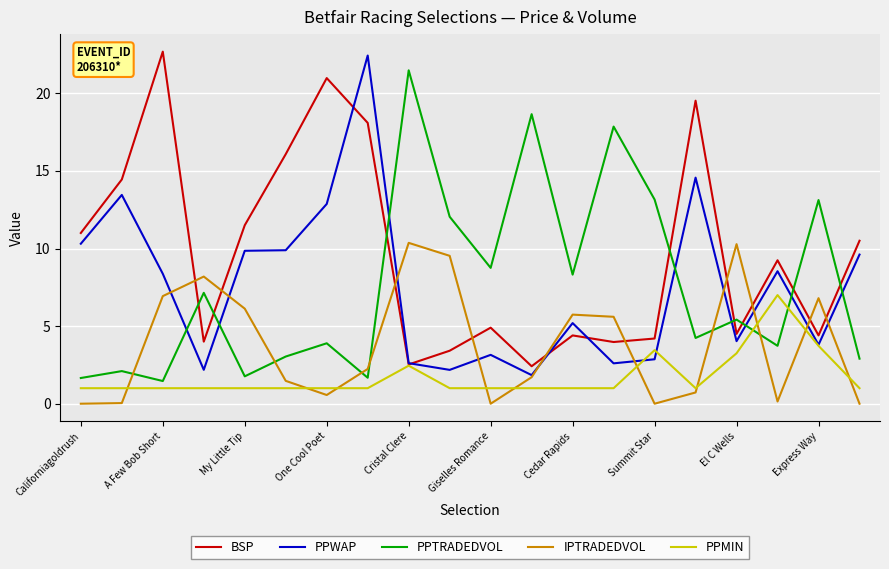

Which series ends up on top after the final intersection of BSP and IPTRADEDVOL?

BSP